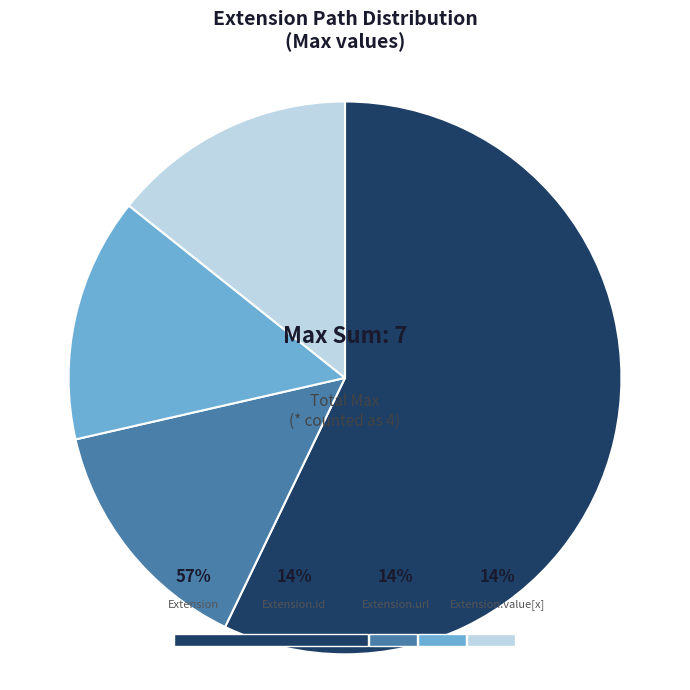

Is there any slice that represents more than half of the pie?

Yes